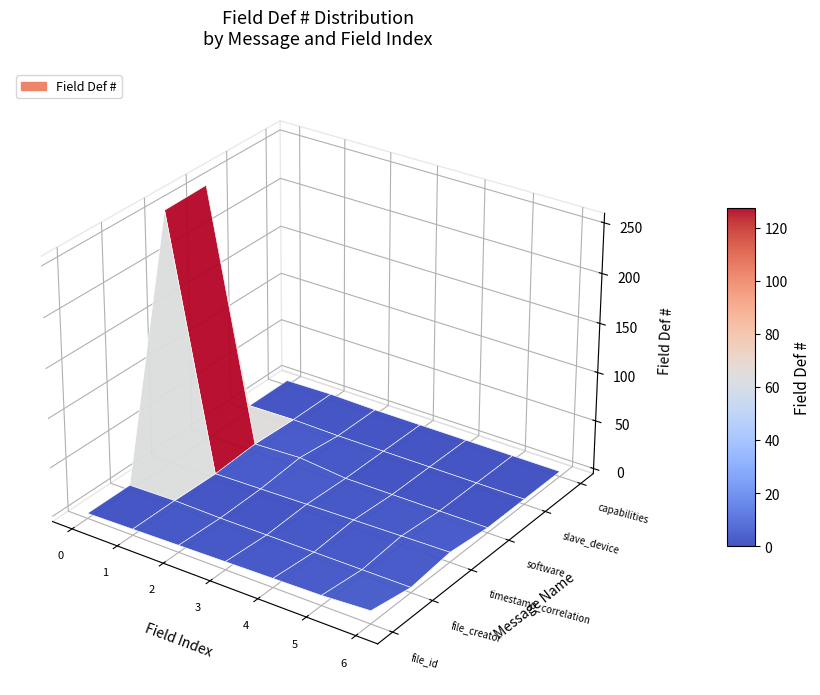

Where does the file_id series first go above 3?

4